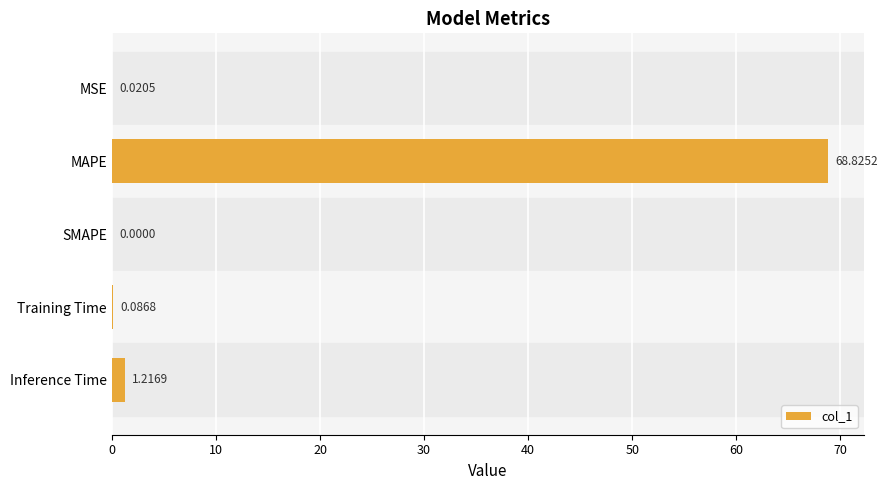

Approximately how many times larger is the value at MAPE compared to Inference Time?

56.6